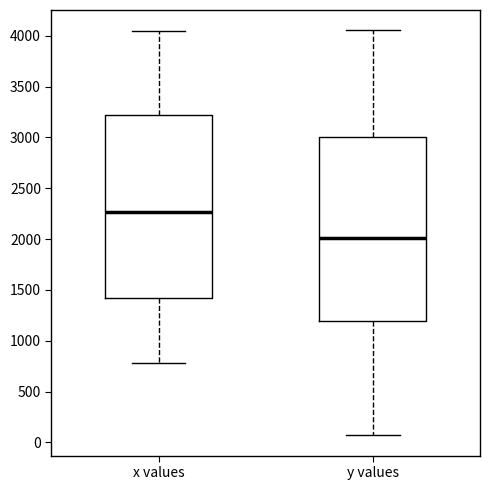

Where is the upper edge of the box for x values on the y-axis? The values are not printed on the chart, so give them approximately, as read against the axis.

3250